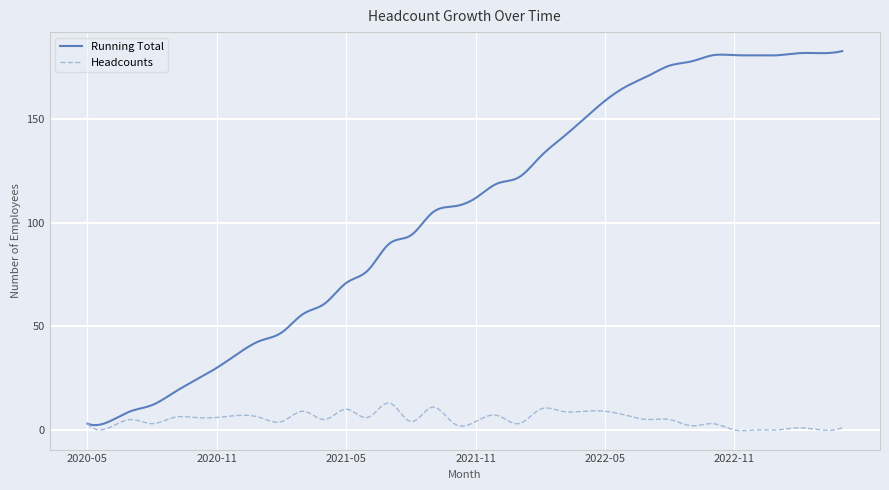

Which series has the widest spread of values?

Running Total